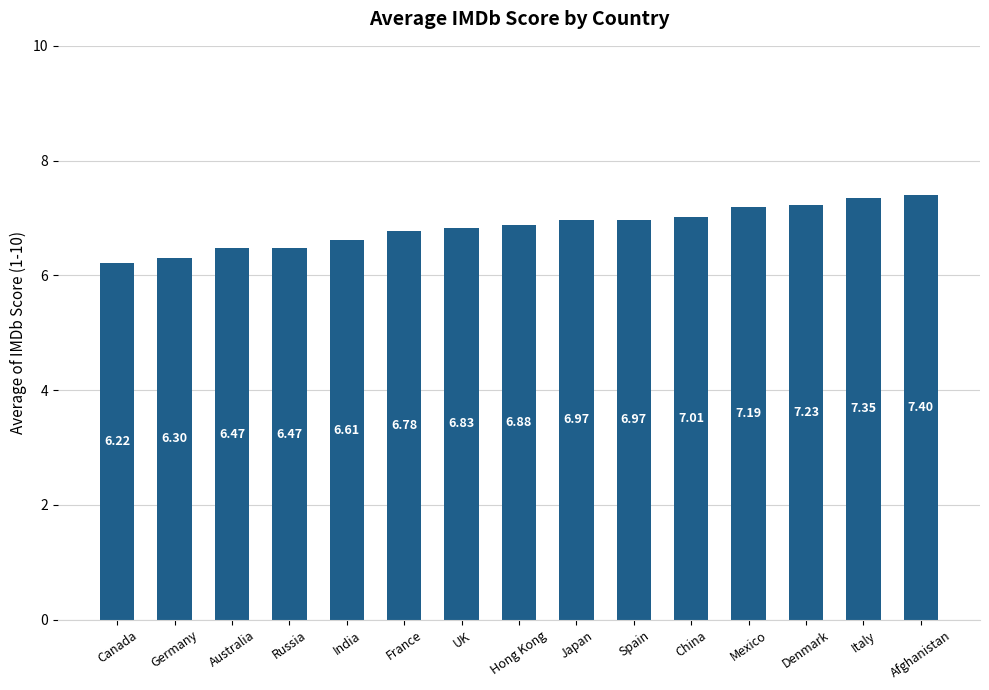

What is the sum of the values at Italy and Japan?

14.3